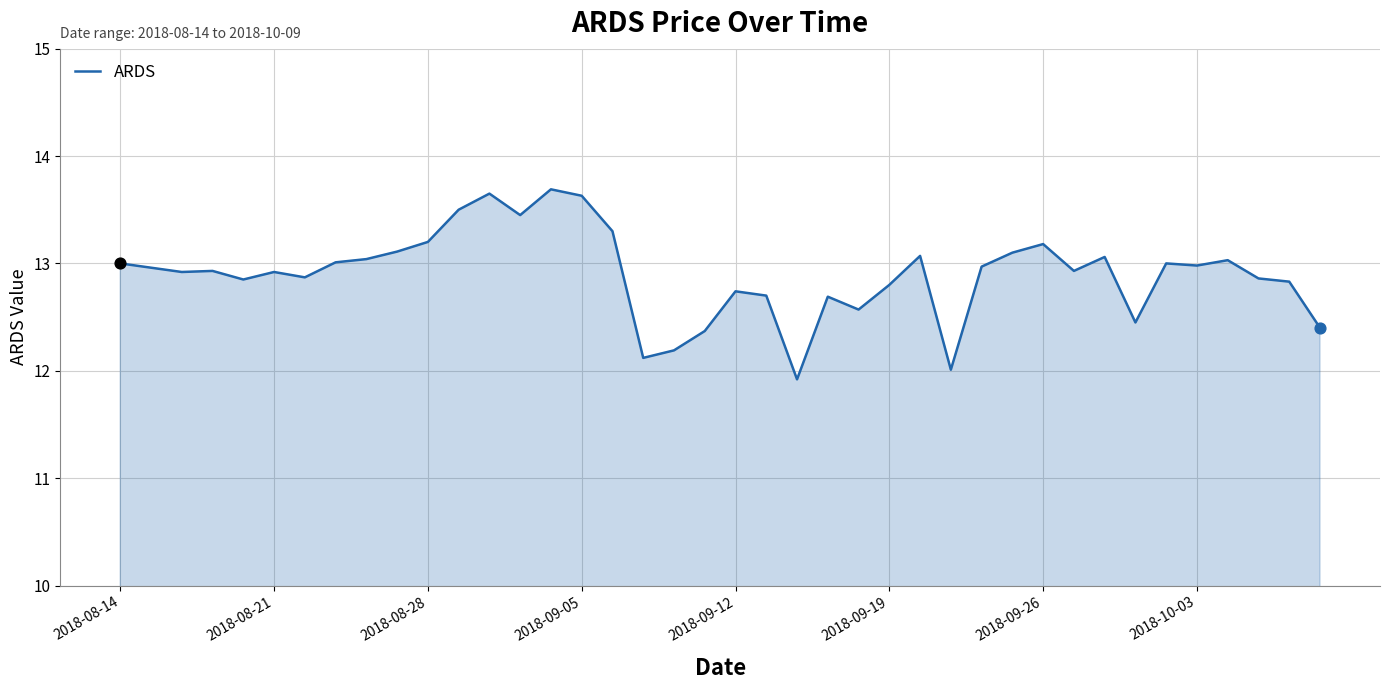

What is the maximum value shown in the chart?

13.7